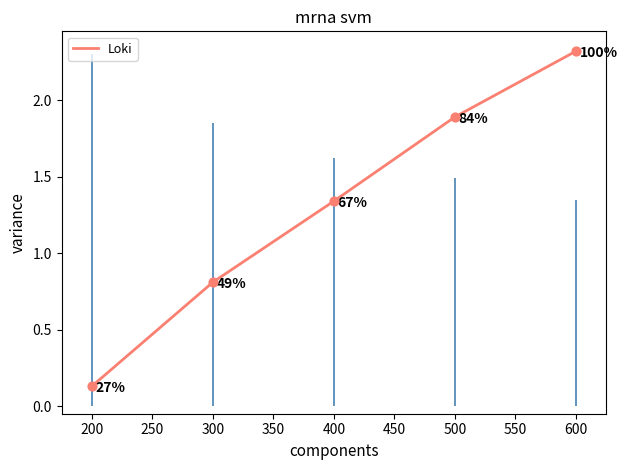

Is it true that Loki equals 1.1 at 300?

False